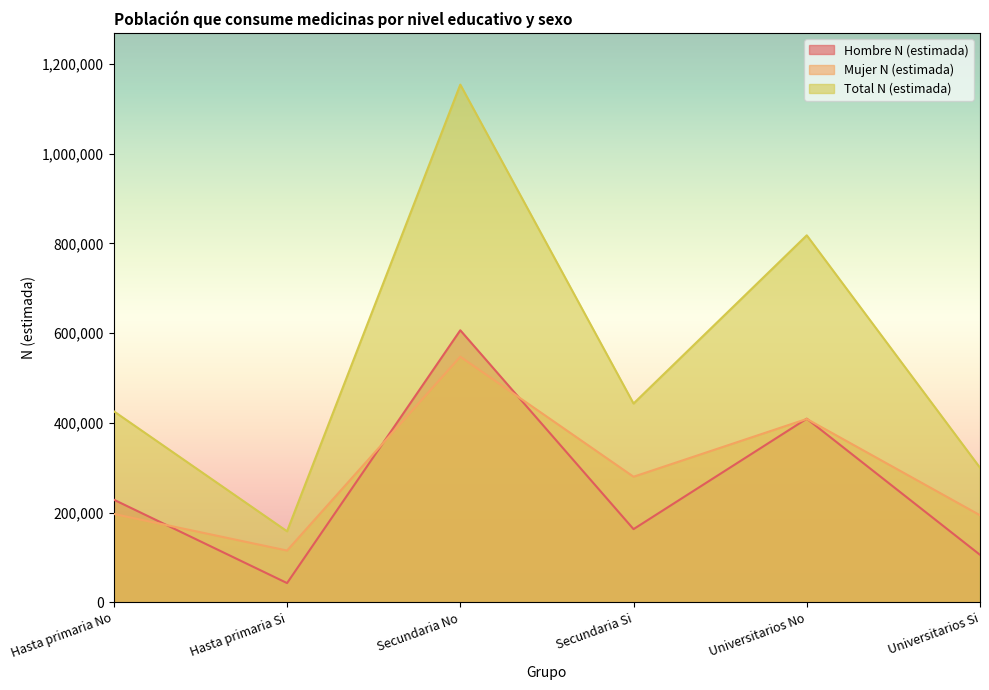

How many values in the Mujer N (estimada) series are below 279871?

3